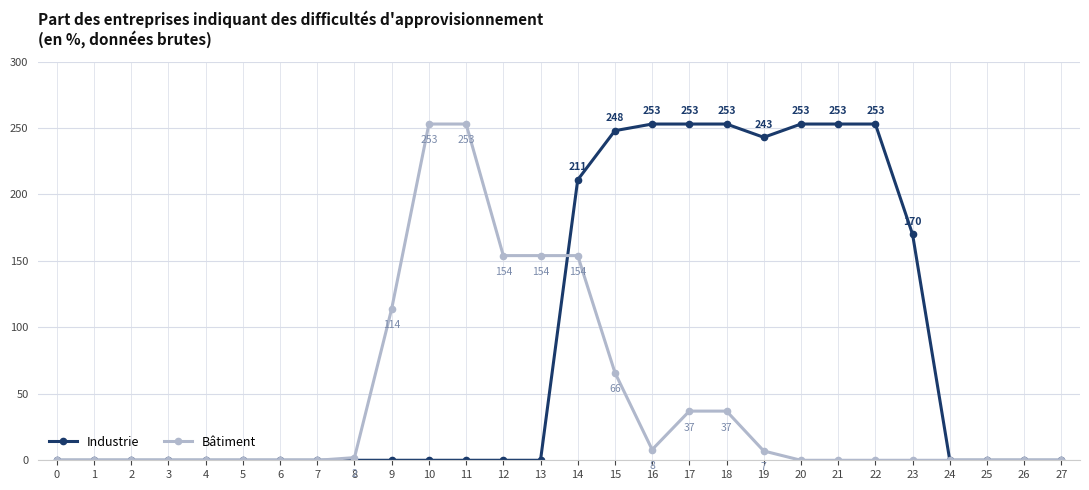

At which category is the sum across all series the highest?

14